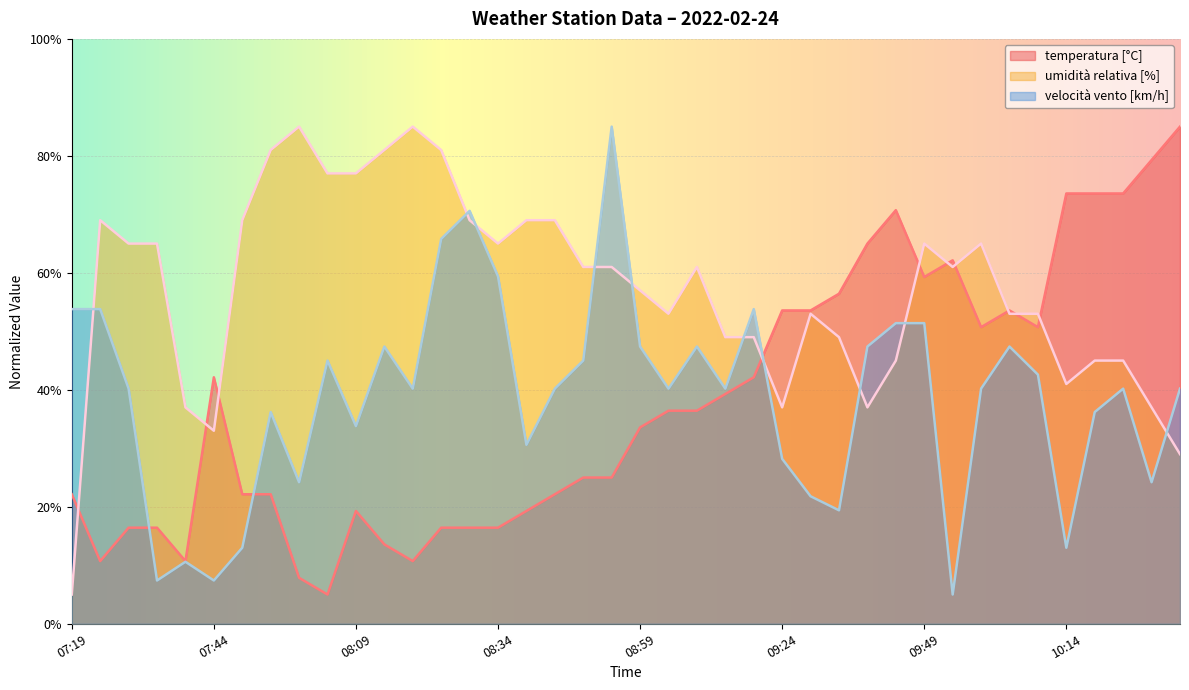

Reading left to right, list all the values displayed in this chart.

temperatura [°C]: 22.1	10.7	16.4	16.4	10.7	42.1	22.1	22.1	7.9	5.0	19.3	13.6	10.7	16.4	16.4	16.4	19.3	22.1	25.0	25.0	33.6	36.4	36.4	39.3	42.1	53.6	53.6	56.4	65.0	70.7	59.3	62.1	50.7	53.6	50.7	73.6	73.6	73.6	79.3	85.0
umidità relativa [%]: 5.0	69.0	65.0	65.0	37.0	33.0	69.0	81.0	85.0	77.0	77.0	81.0	85.0	81.0	69.0	65.0	69.0	69.0	61.0	61.0	57.0	53.0	61.0	49.0	49.0	37.0	53.0	49.0	37.0	45.0	65.0	61.0	65.0	53.0	53.0	41.0	45.0	45.0	37.0	29.0
velocità vento [km/h]: 53.8	53.8	40.2	7.4	10.6	7.4	13.0	36.2	24.2	45.0	33.8	47.4	40.2	65.8	70.6	59.4	30.6	40.2	45.0	85.0	47.4	40.2	47.4	40.2	53.8	28.2	21.8	19.4	47.4	51.4	51.4	5.0	40.2	47.4	42.6	13.0	36.2	40.2	24.2	40.2